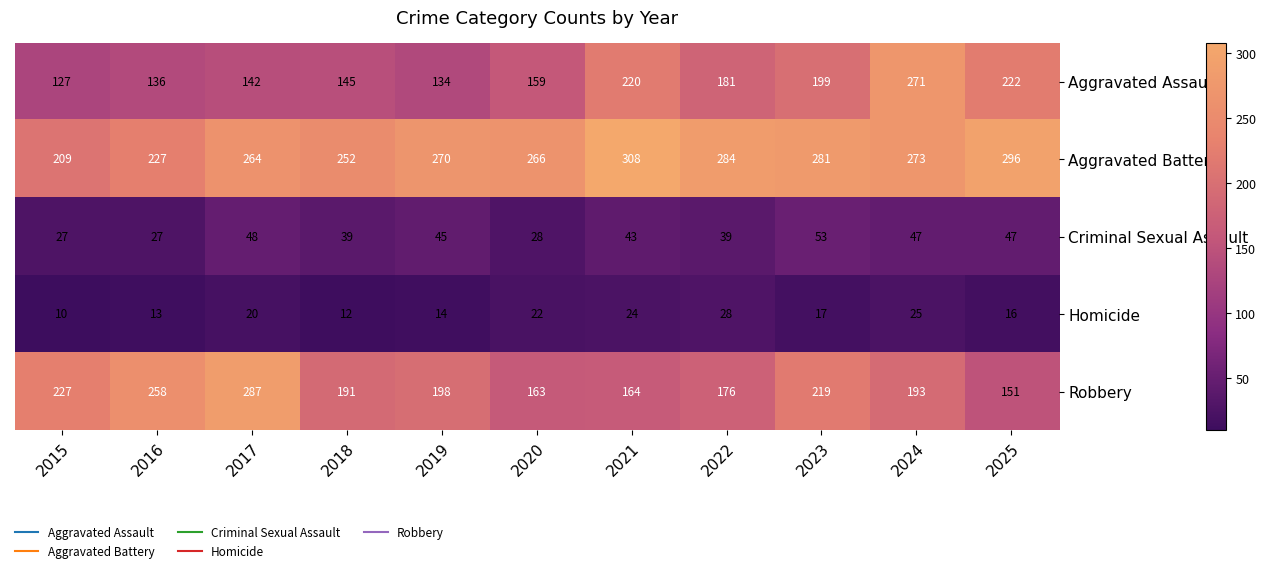

What is the difference between the maximum and minimum values in the Robbery series?

136